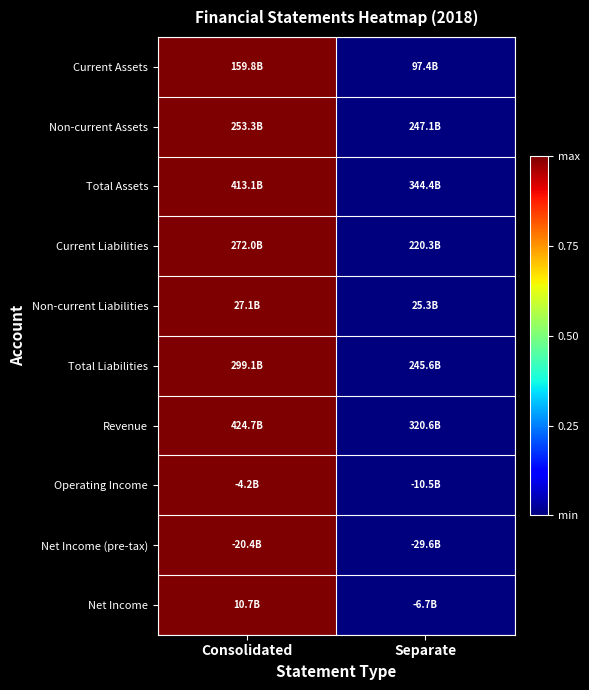

Which has a higher value, Consolidated or Separate?

Consolidated